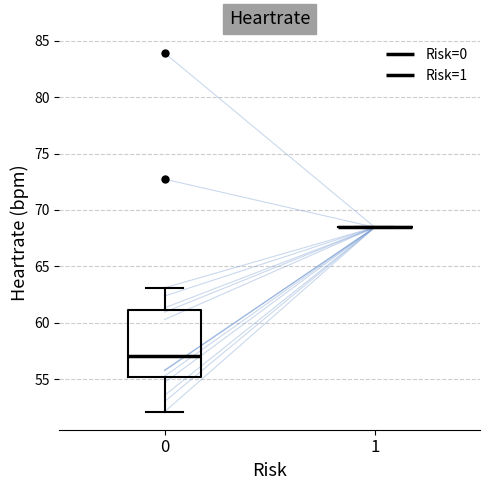

Comparing the boxes themselves (not the whiskers), which one is the tallest?

0